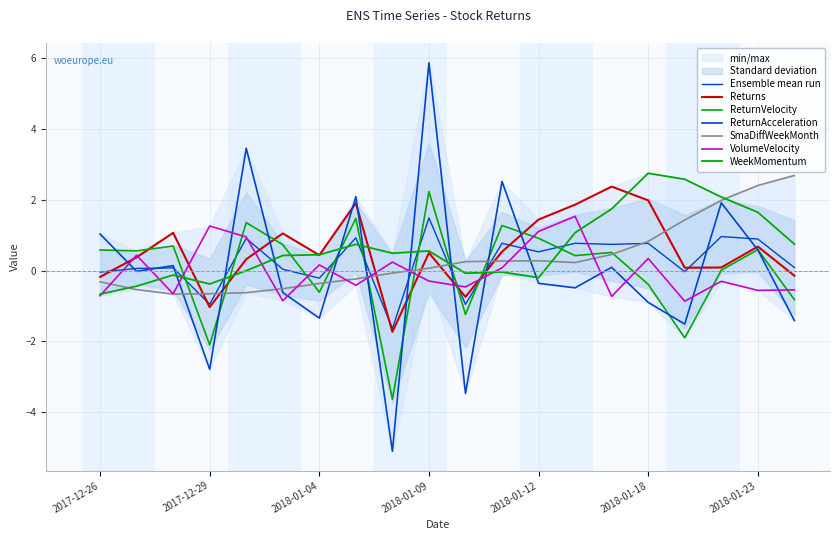

At which category does SmaDiffWeekMonth reach its first local valley?

2017-12-28